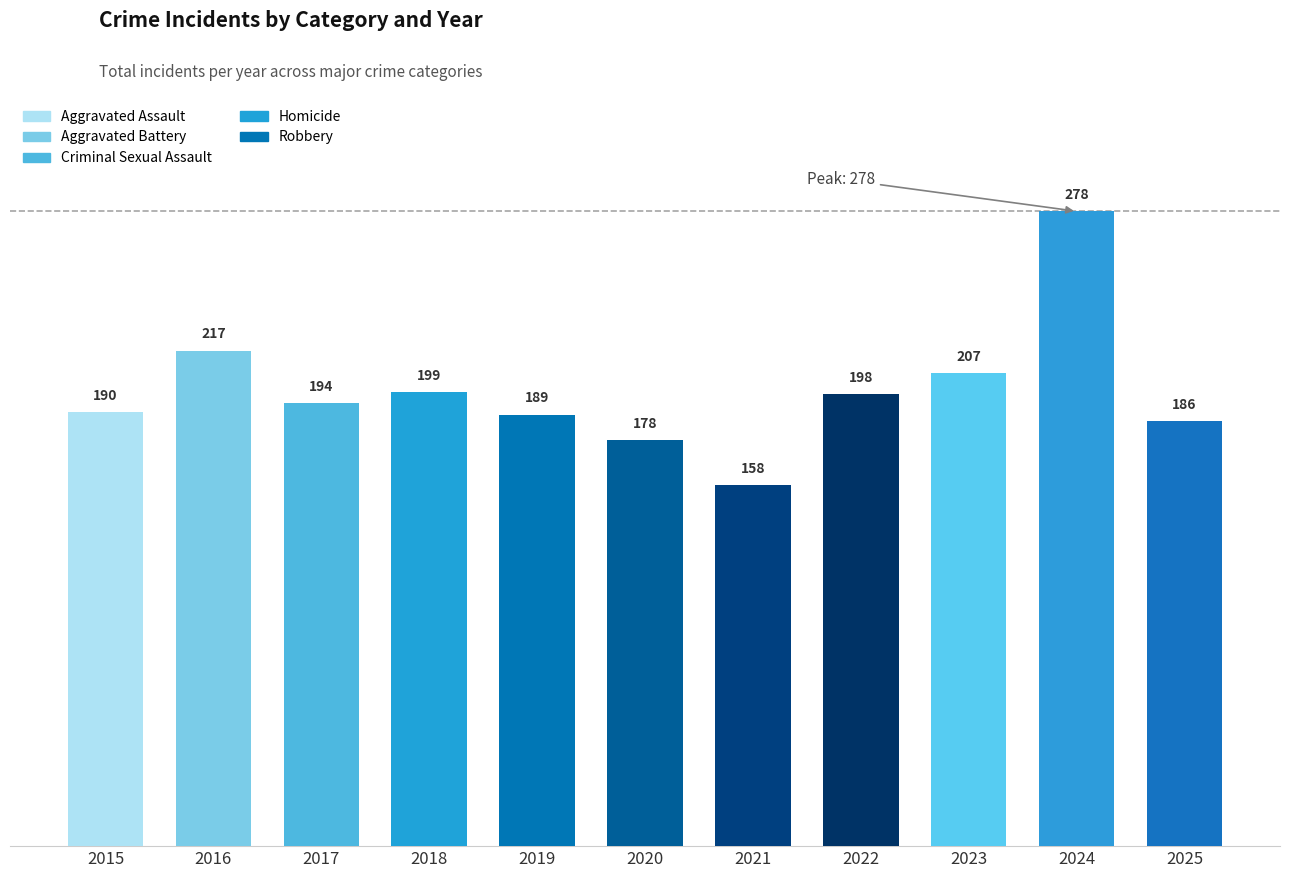

Reading left to right, list all the values displayed in this chart.

Aggravated Assault: 47	61	52	60	46	59	63	87	75	88	71
Aggravated Battery: 46	51	50	32	53	62	40	42	44	72	55
Criminal Sexual Assault: 17	19	12	12	16	17	14	15	17	17	14
Homicide: 6	3	3	6	3	1	7	8	4	3	2
Robbery: 74	83	77	89	71	39	34	46	67	98	44